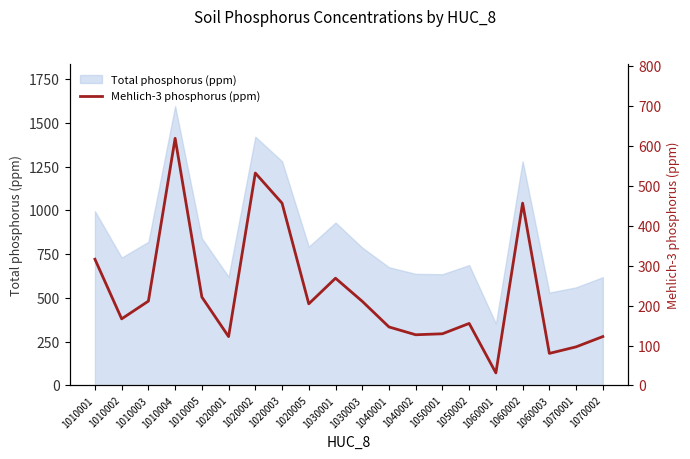

The value of Total phosphorus (ppm) at 1010003 is 820. True or false?

True